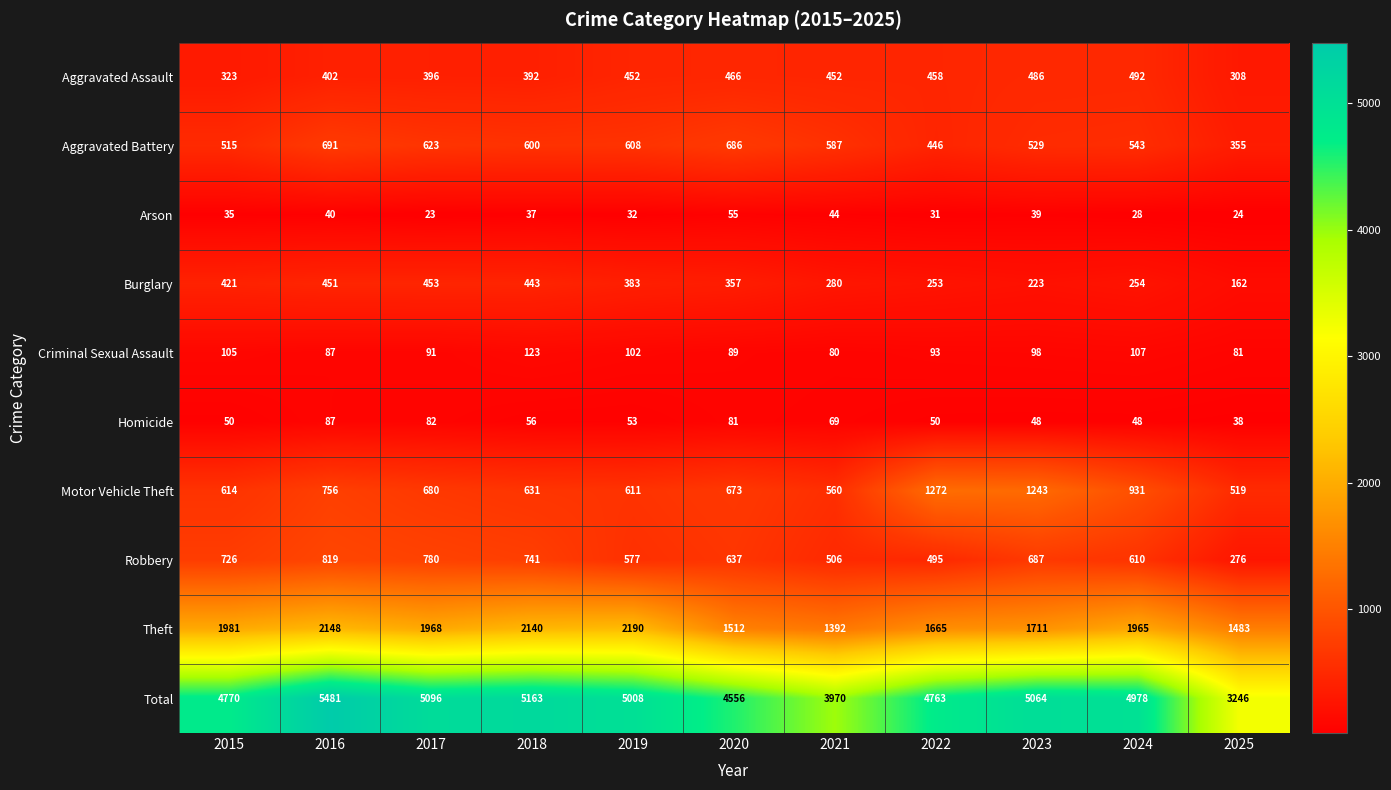

What is the total value across all series at 2022?

9526